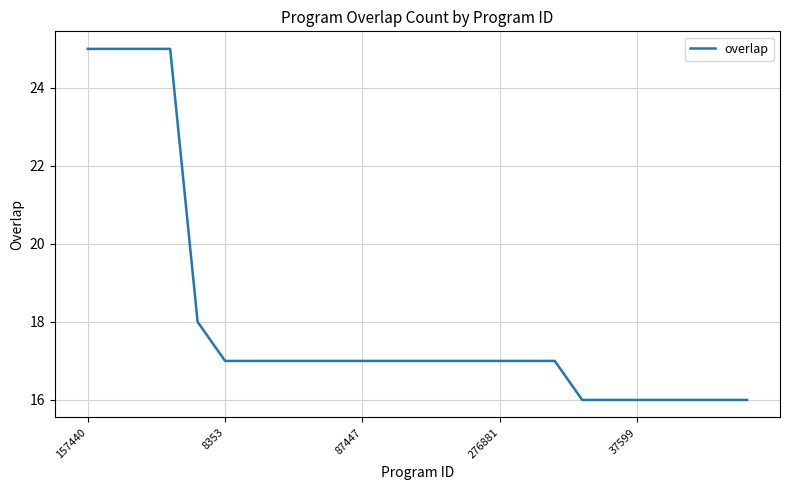

What is the smallest value displayed?

16